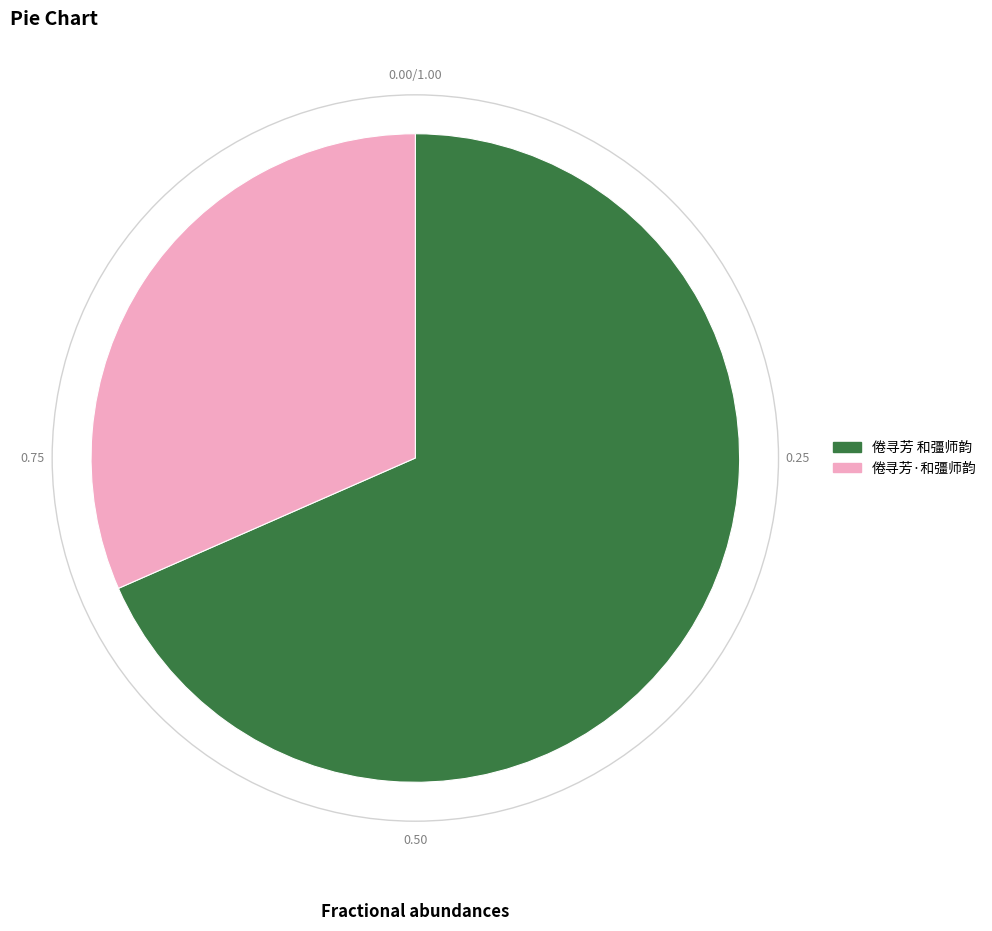

Rank the categories by value from lowest to highest.

倦寻芳·和彊师韵, 倦寻芳 和彊师韵